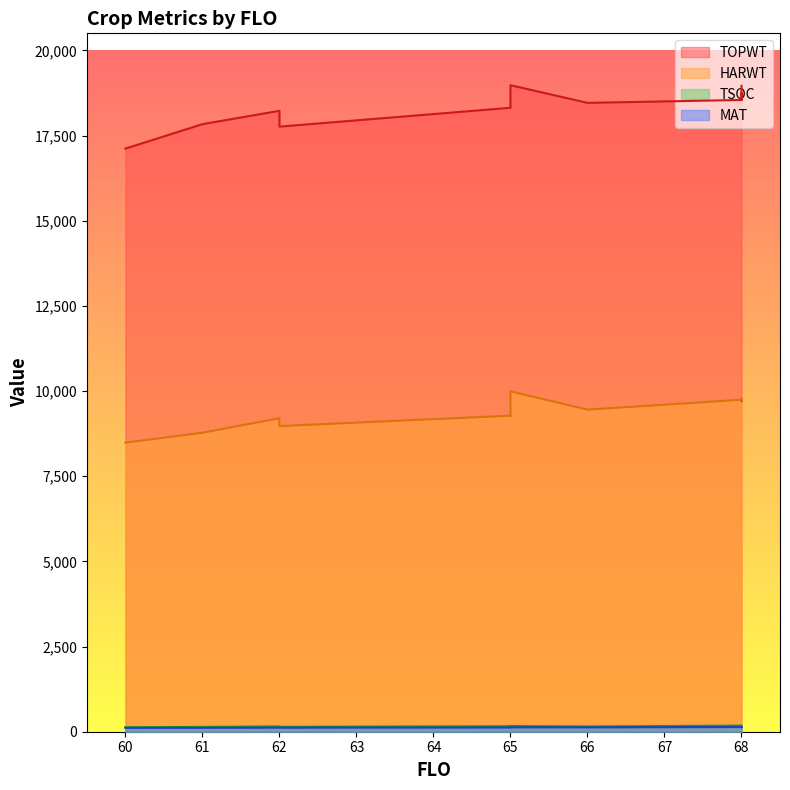

True or false: HARWT and MAT intersect in this chart.

False